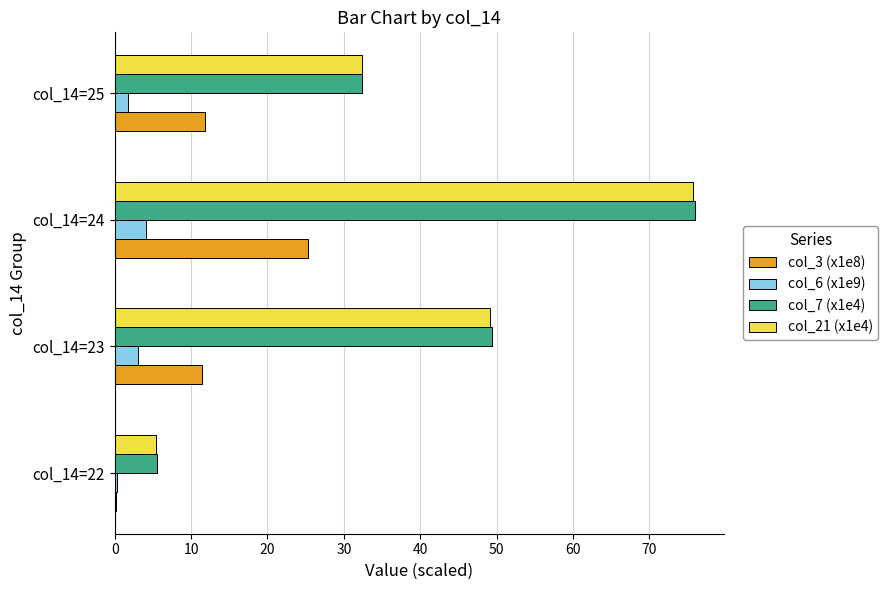

Is it true that col_6 (x1e9) equals 4.1 at col_14=24?

True